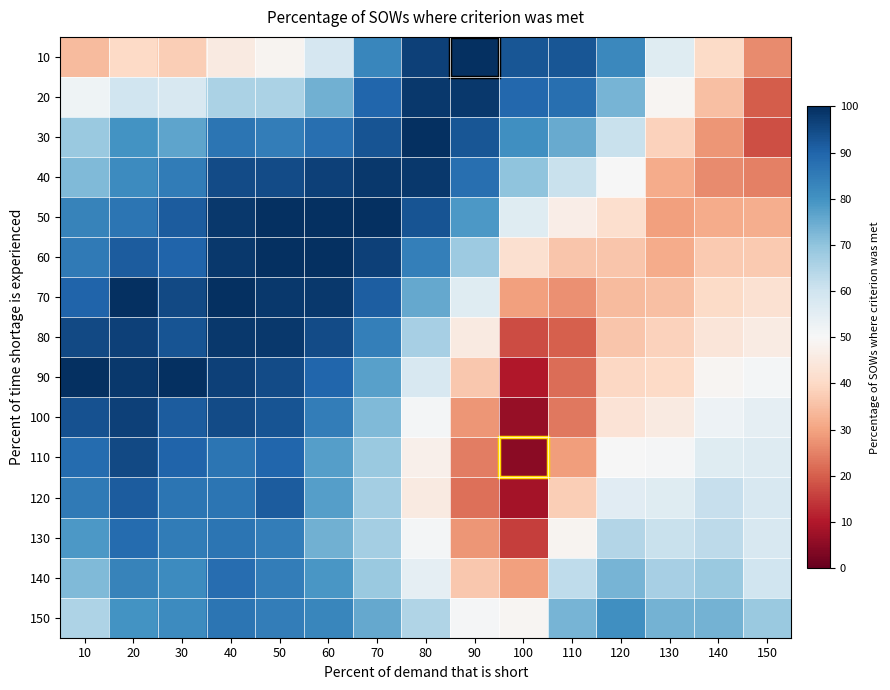

Which category has the lowest value across all series?

100